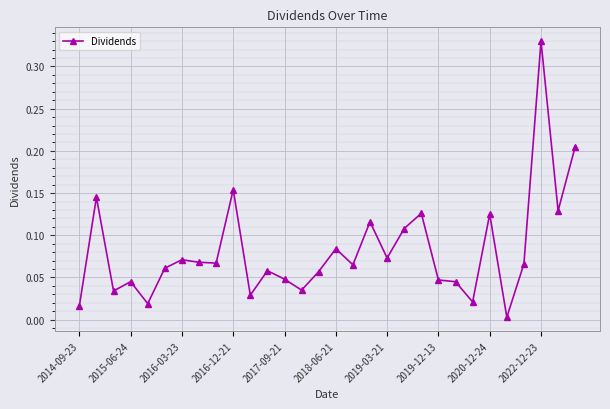

True or false: there are more than 2 points higher than both neighbors.

True